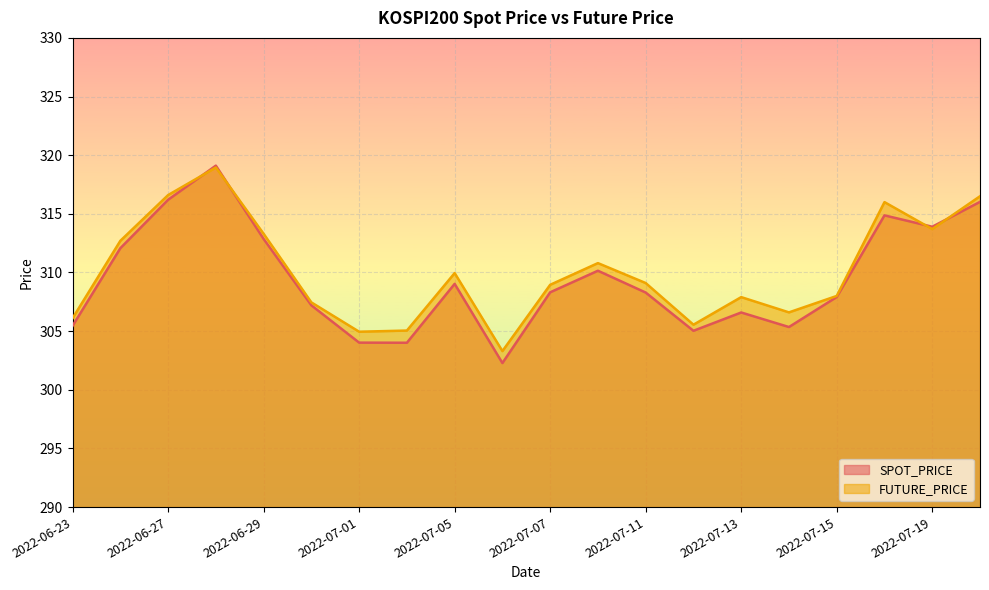

At which label does FUTURE_PRICE first exceed 309?

2022-06-24